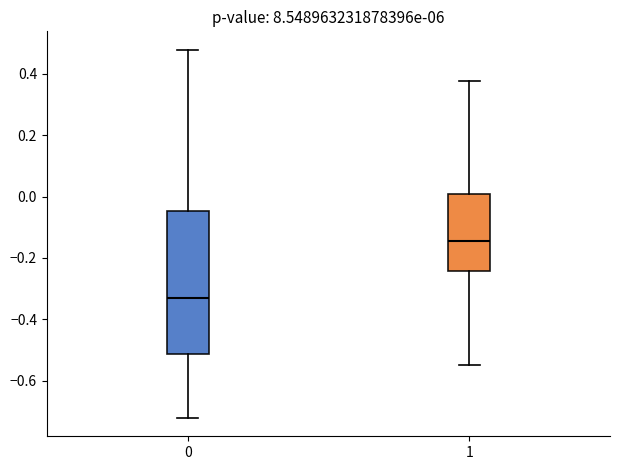

Reading left to right, transcribe this box plot: for each box, give where its median line is, the range the box spans, and where its two whiskers end, as read against the y-axis. The values are not printed on the chart, so give them approximately, as read against the axis.

0: median -0.34, box -0.52 to -0.04, whiskers -0.72 to 0.48
1: median -0.14, box -0.24 to 0.00, whiskers -0.54 to 0.38